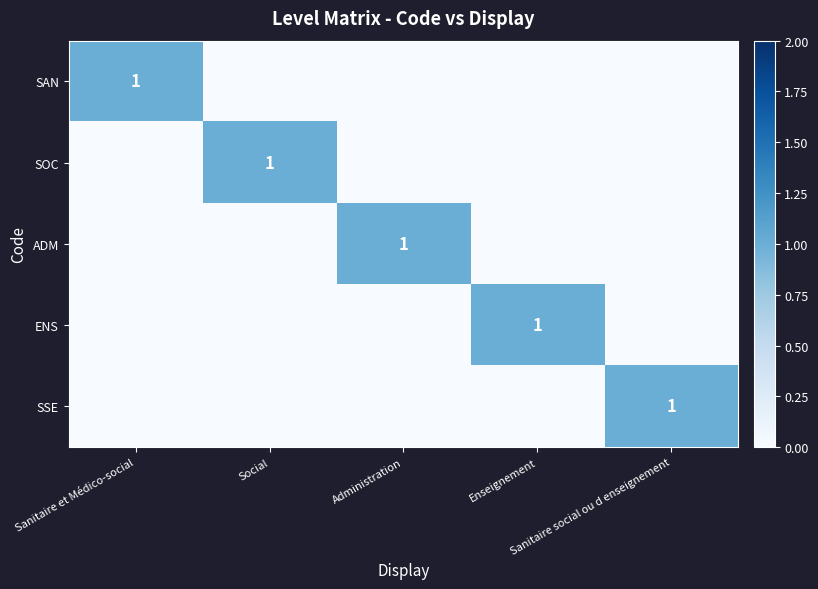

How many categories are shown in the chart?

5